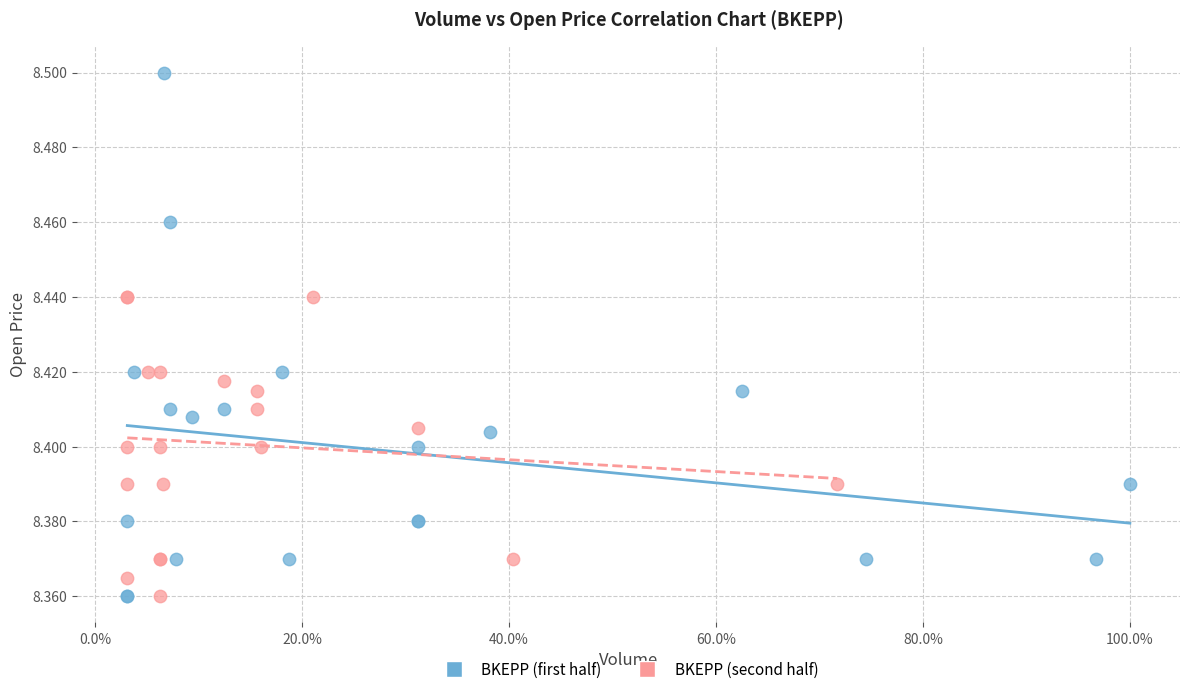

What are all the series names shown in the legend?

BKEPP (first half), BKEPP (second half)